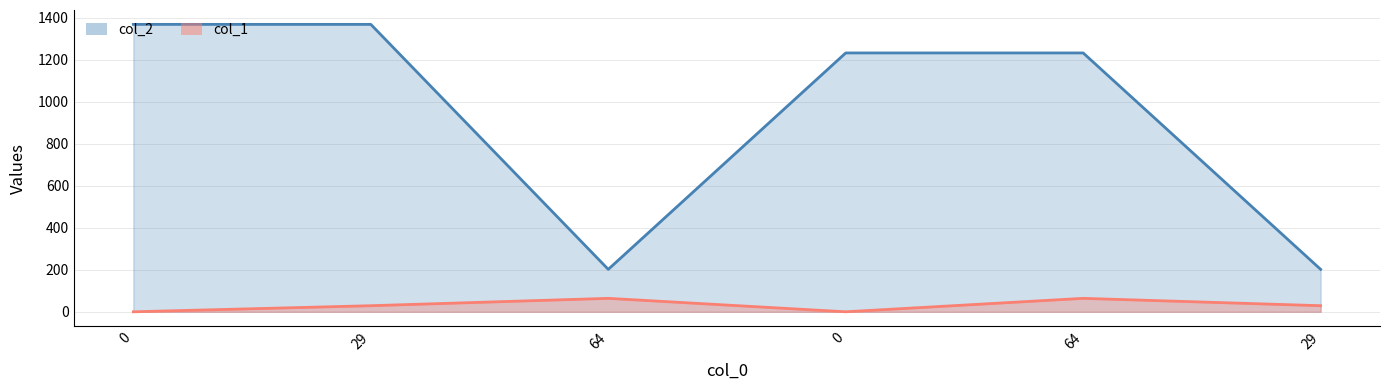

List the series in order of their peak value, highest first.

col_2, col_1